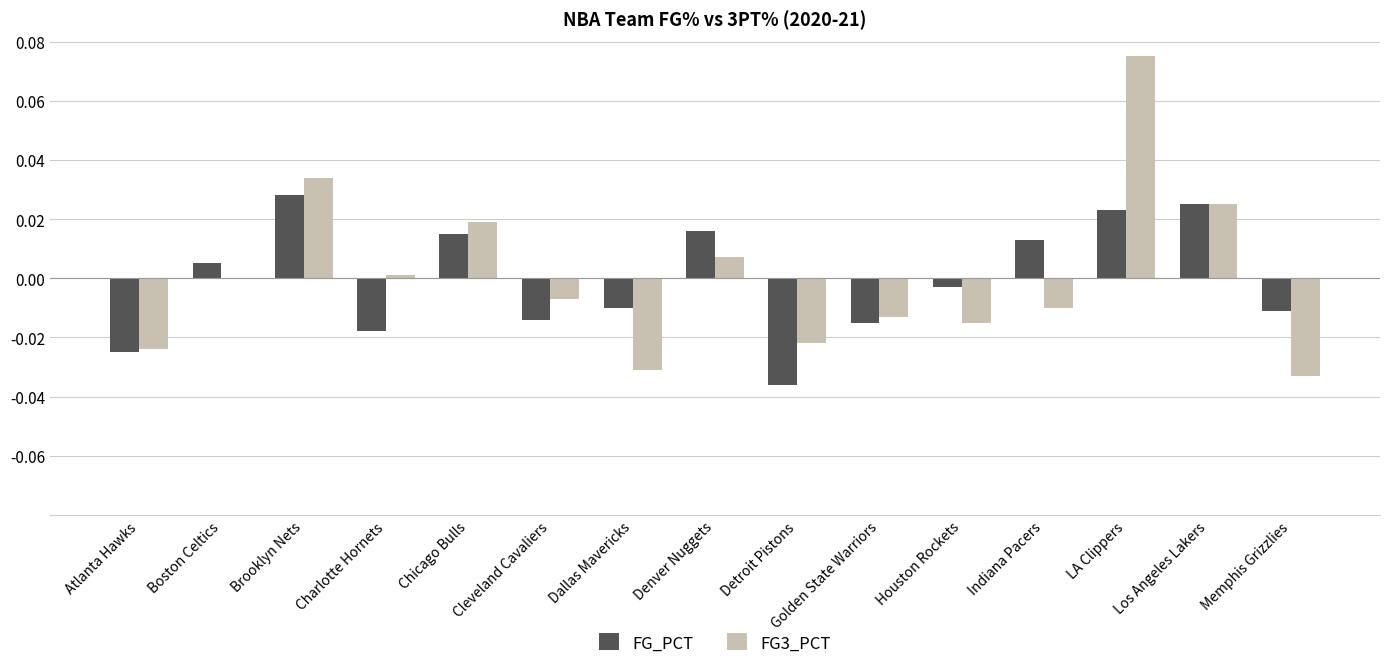

At which label is FG_PCT closest to 0?

Houston Rockets